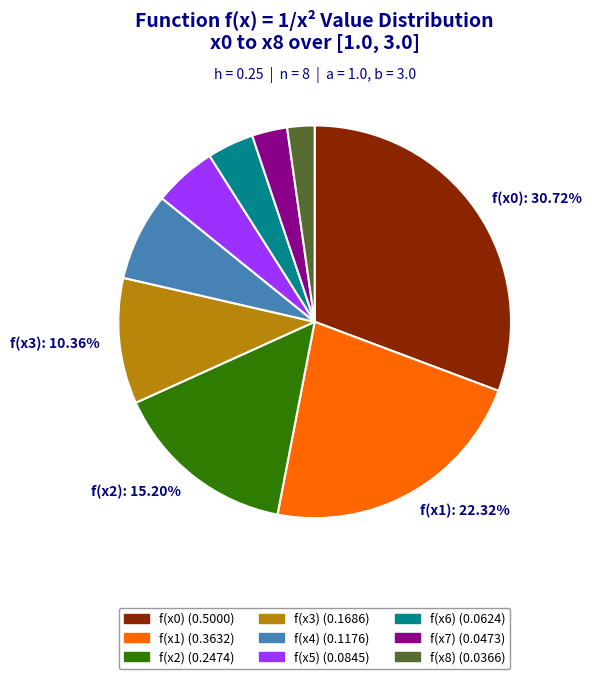

Is there any slice that represents more than half of the pie?

No